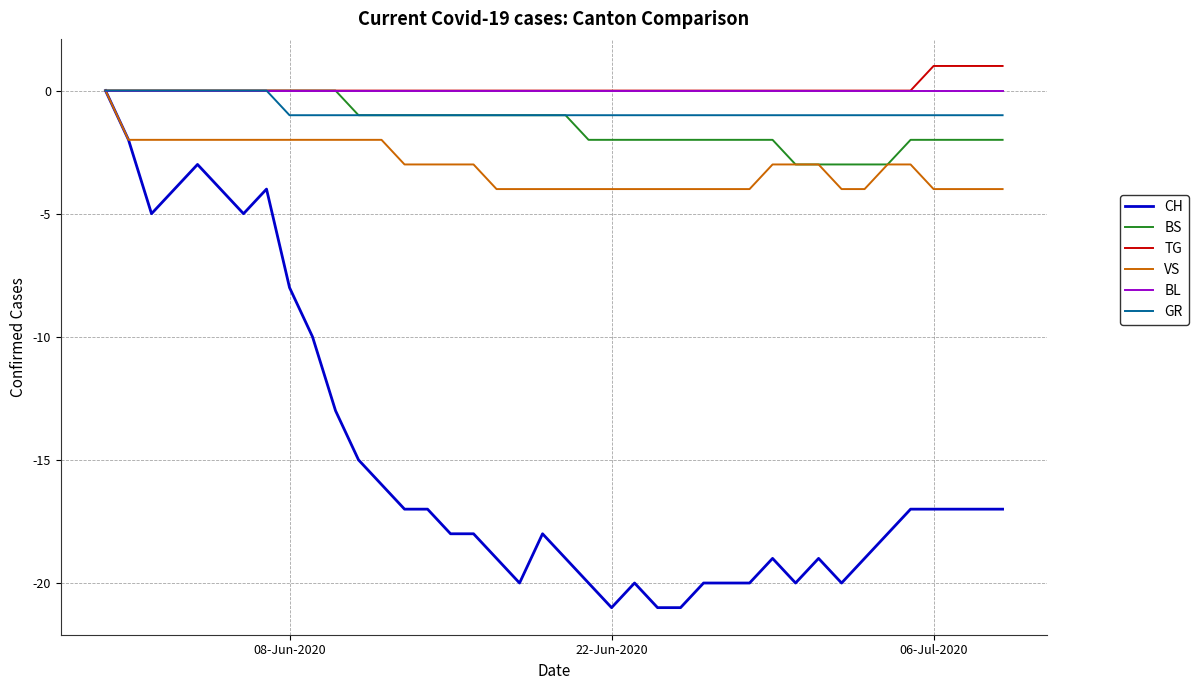

What are all the series names shown in the legend?

CH, BS, TG, VS, BL, GR